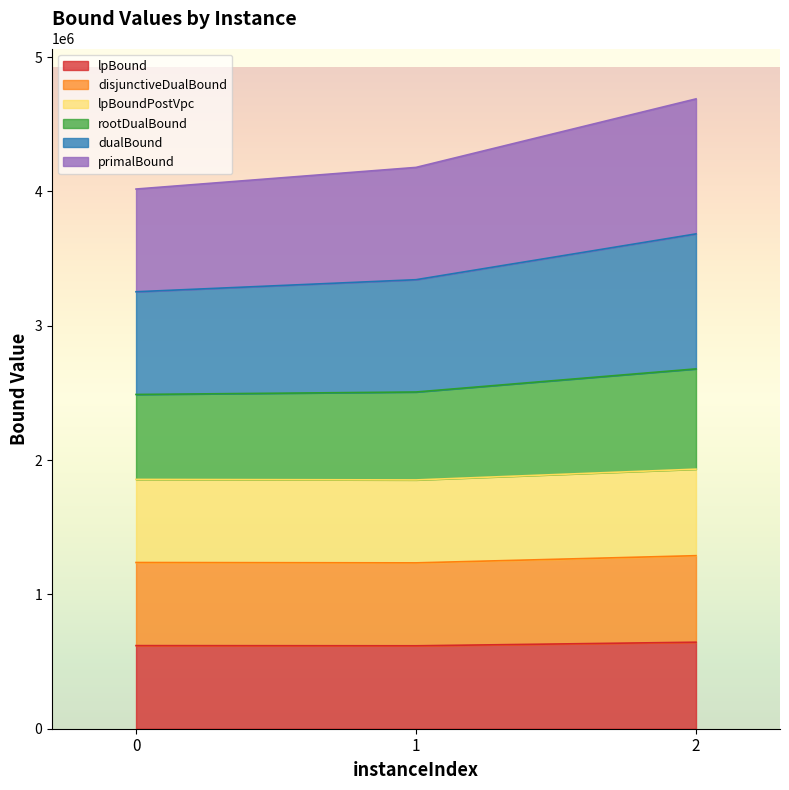

At how many categories does at least one series exceed 2851593?

3